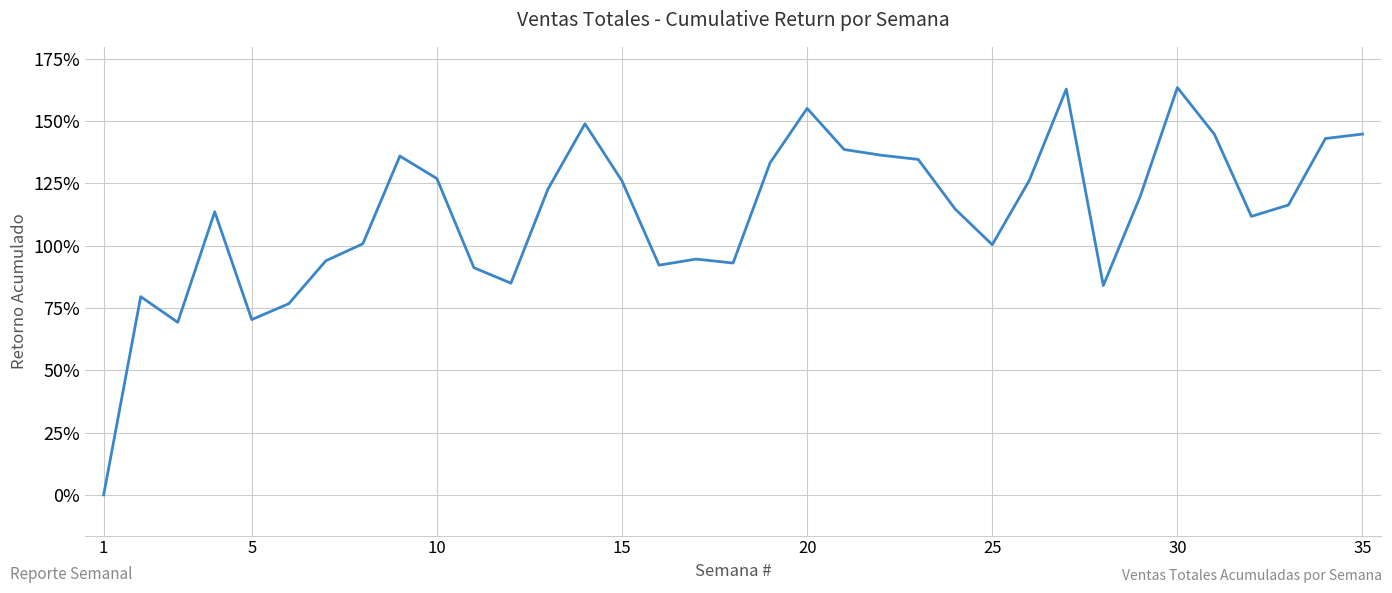

What is the maximum value shown in the chart?

163.5